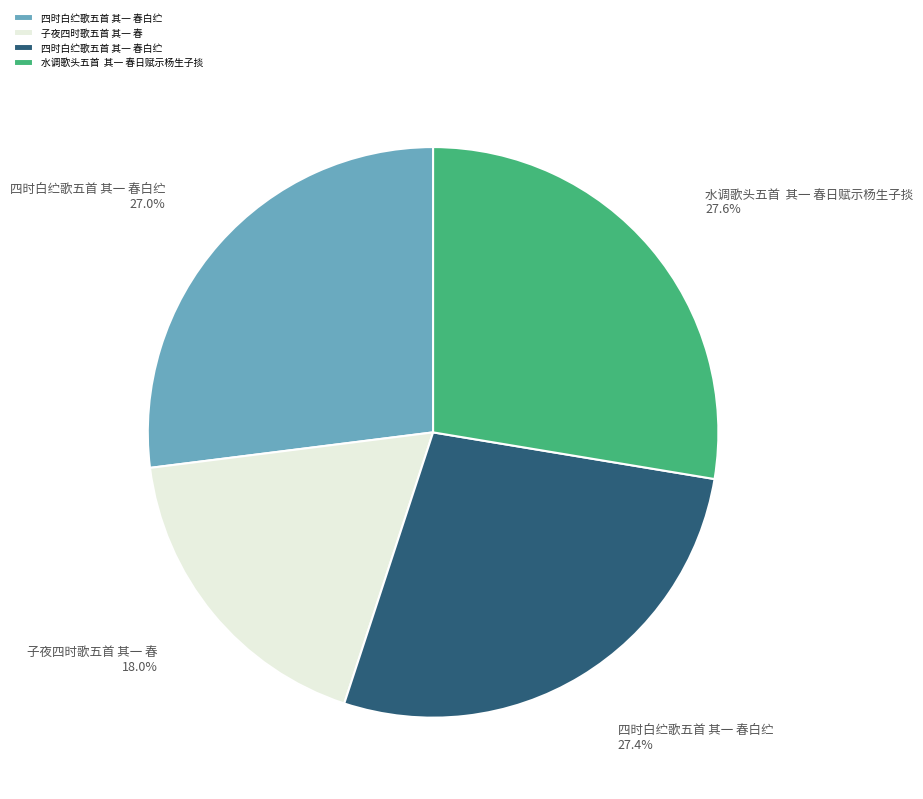

Is there any slice that represents more than half of the pie?

No